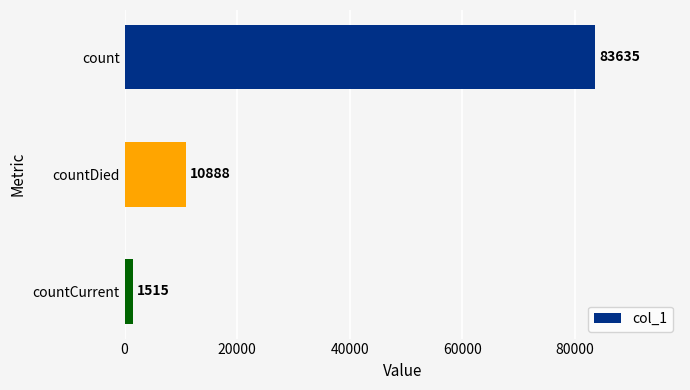

Rank the categories by value from lowest to highest.

countCurrent, countDied, count